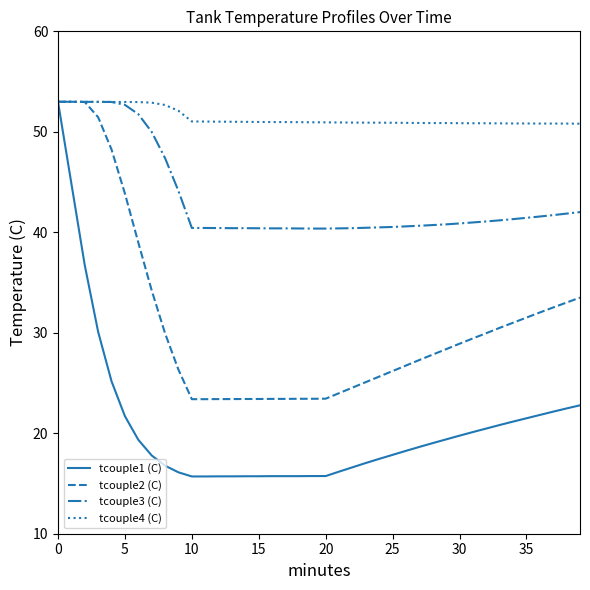

Does the chart display data point markers on the line(s)?

No